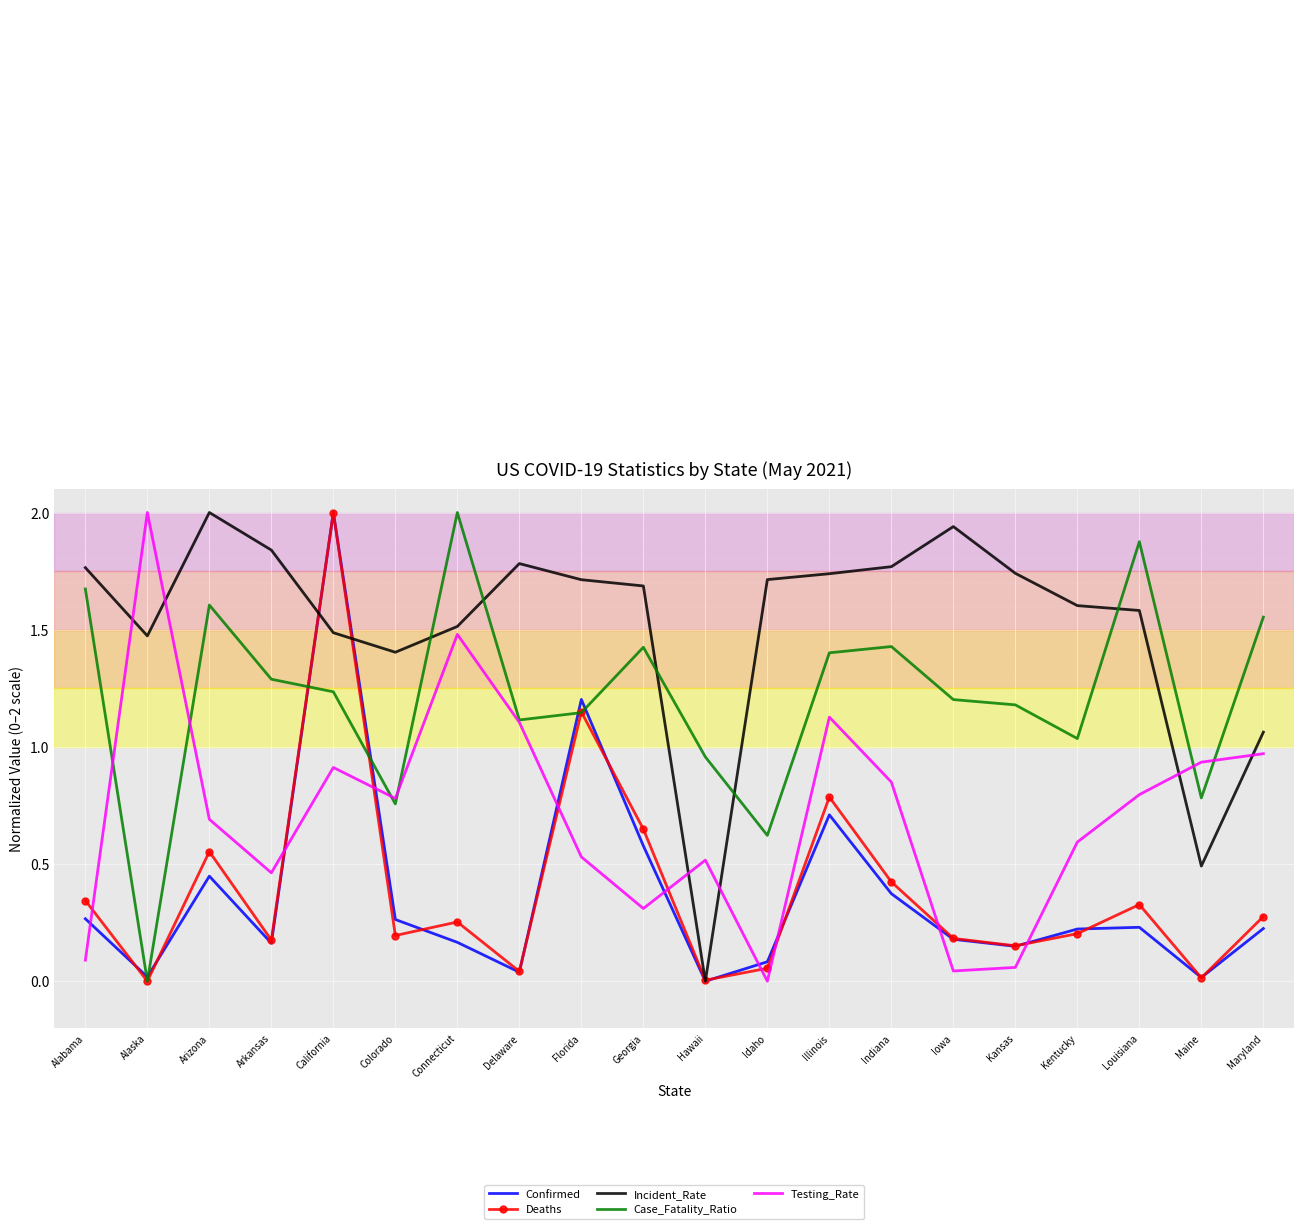

Which series changed the most between California and Delaware?

Confirmed